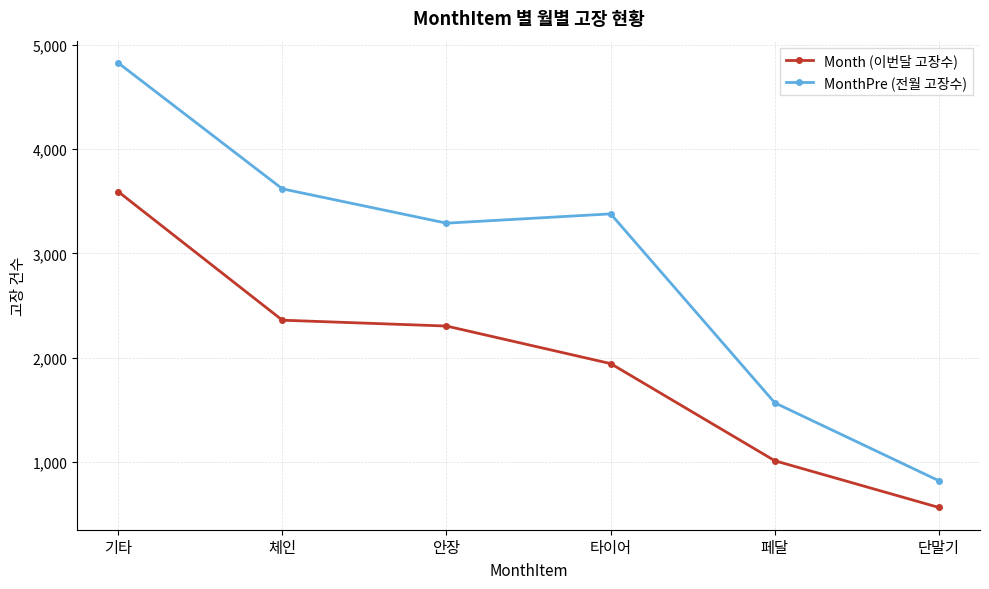

Which series has the largest total across all categories?

MonthPre (전월 고장수)